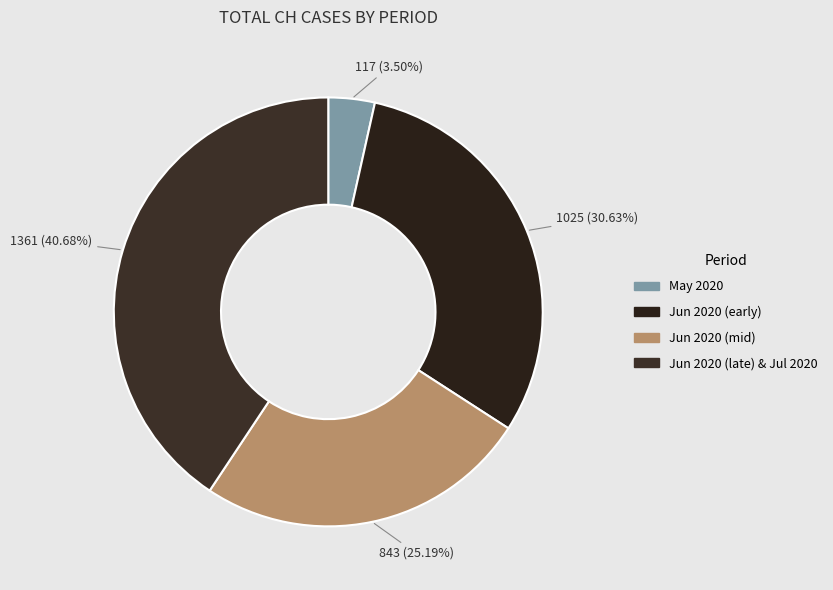

How many segments does this pie chart have?

4